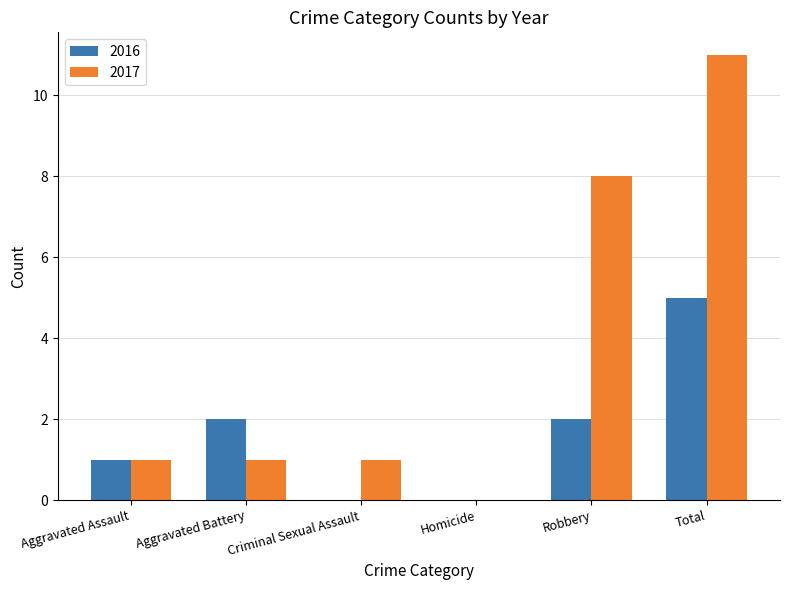

Is the value of 2016 at Aggravated Assault greater than the value of 2017 at Total?

No